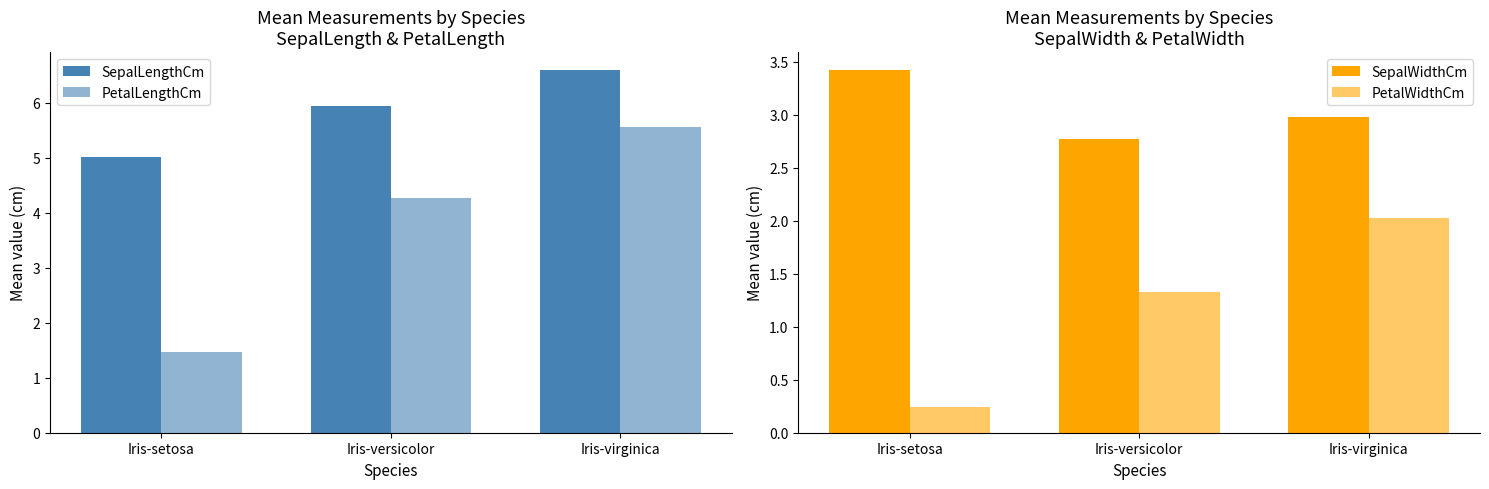

What is the label of the 1st bar from the left?

Iris-setosa